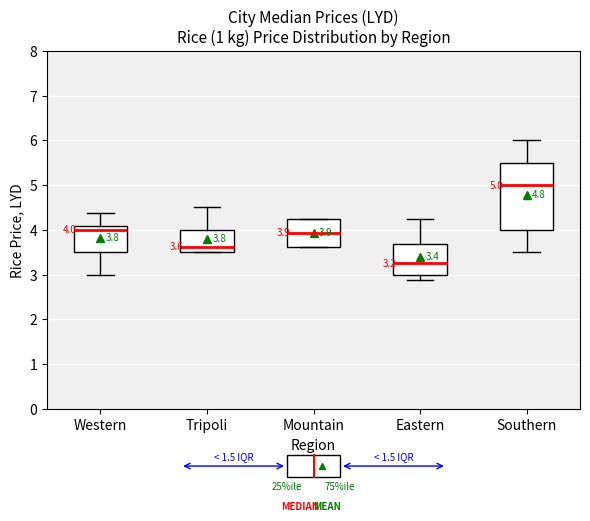

Which box has the lowest median line?

Eastern